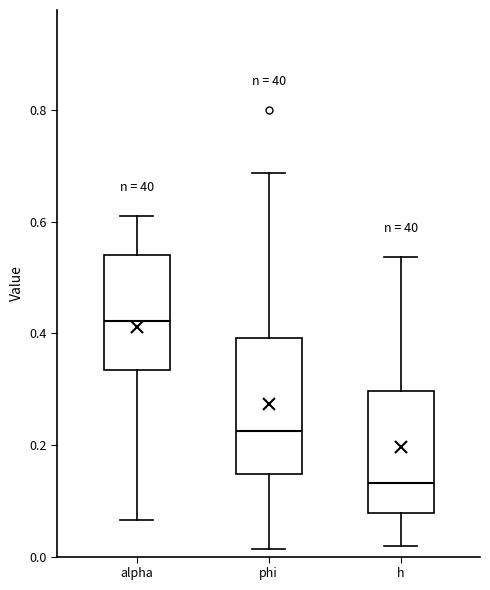

Which box has the highest median line?

alpha